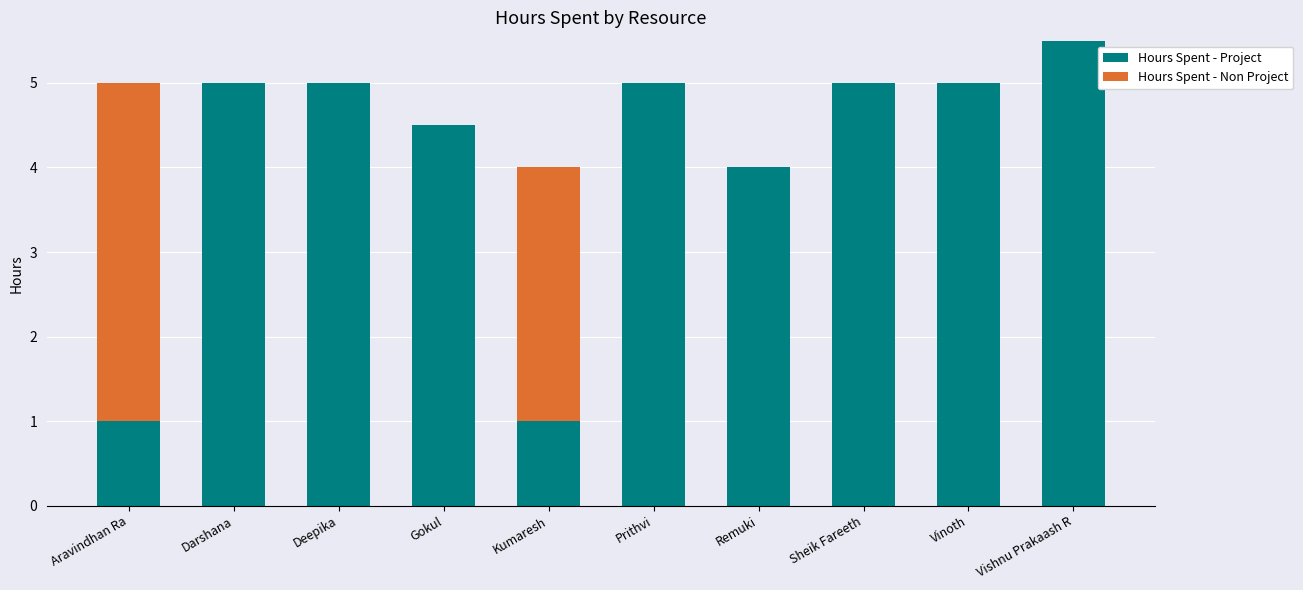

At which category is the sum across all series the highest?

Vishnu Prakaash R